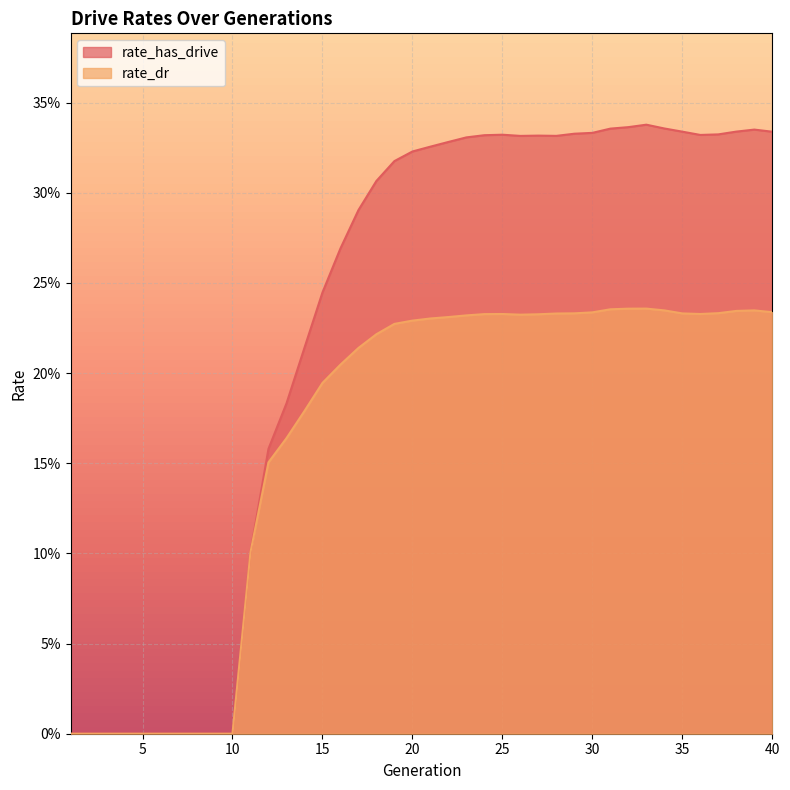

Reading left to right, extract all data points from this chart.

rate_has_drive: 1=0.0	2=0.0	3=0.0	4=0.0	5=0.0	6=0.0	7=0.0	8=0.0	9=0.0	10=0.0	11=0.1	12=0.2	13=0.2	14=0.2	15=0.2	16=0.3	17=0.3	18=0.3	19=0.3	20=0.3	21=0.3	22=0.3	23=0.3	24=0.3	25=0.3	26=0.3	27=0.3	28=0.3	29=0.3	30=0.3	31=0.3	32=0.3	33=0.3	34=0.3	35=0.3	36=0.3	37=0.3	38=0.3	39=0.3	40=0.3
rate_dr: 1=0.0	2=0.0	3=0.0	4=0.0	5=0.0	6=0.0	7=0.0	8=0.0	9=0.0	10=0.0	11=0.1	12=0.2	13=0.2	14=0.2	15=0.2	16=0.2	17=0.2	18=0.2	19=0.2	20=0.2	21=0.2	22=0.2	23=0.2	24=0.2	25=0.2	26=0.2	27=0.2	28=0.2	29=0.2	30=0.2	31=0.2	32=0.2	33=0.2	34=0.2	35=0.2	36=0.2	37=0.2	38=0.2	39=0.2	40=0.2